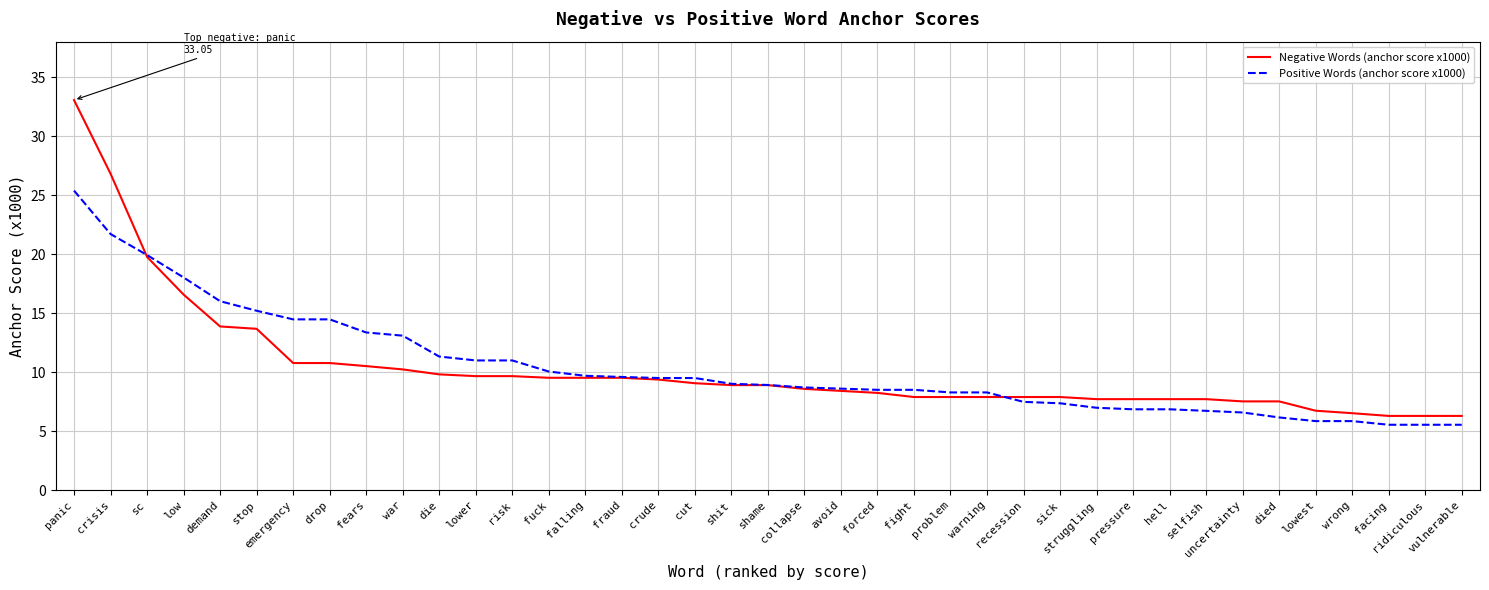

What is the minimum value shown in the chart?

5.5